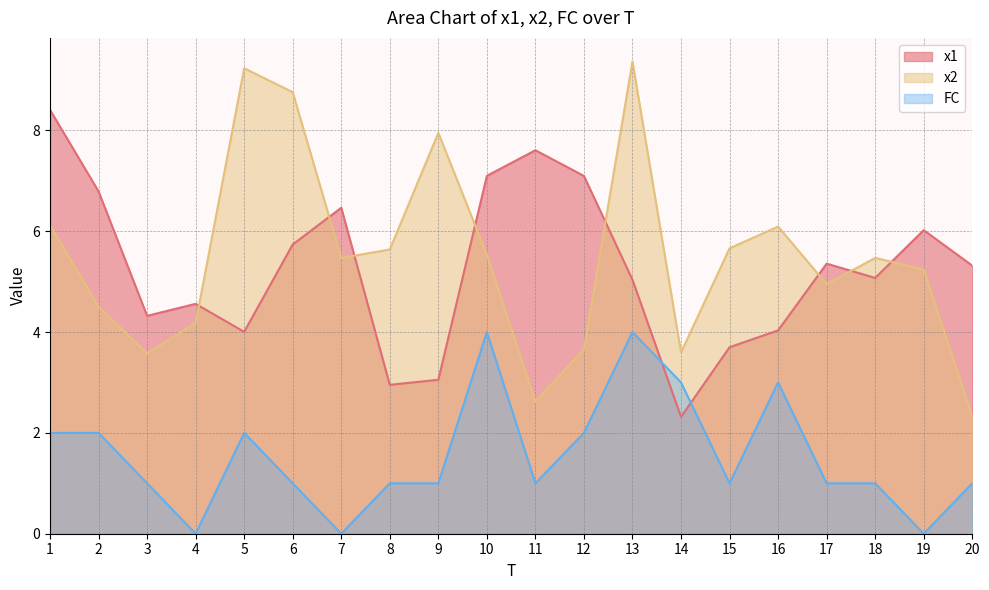

After their last crossing, which series has the higher values: x1 or x2?

x1